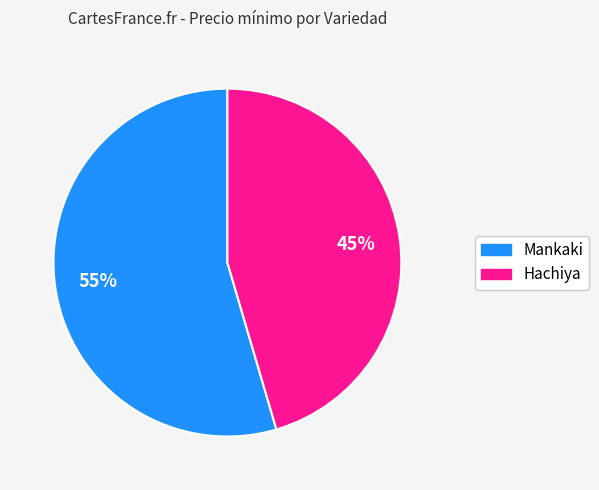

Rank the categories by value from lowest to highest.

Hachiya, Mankaki